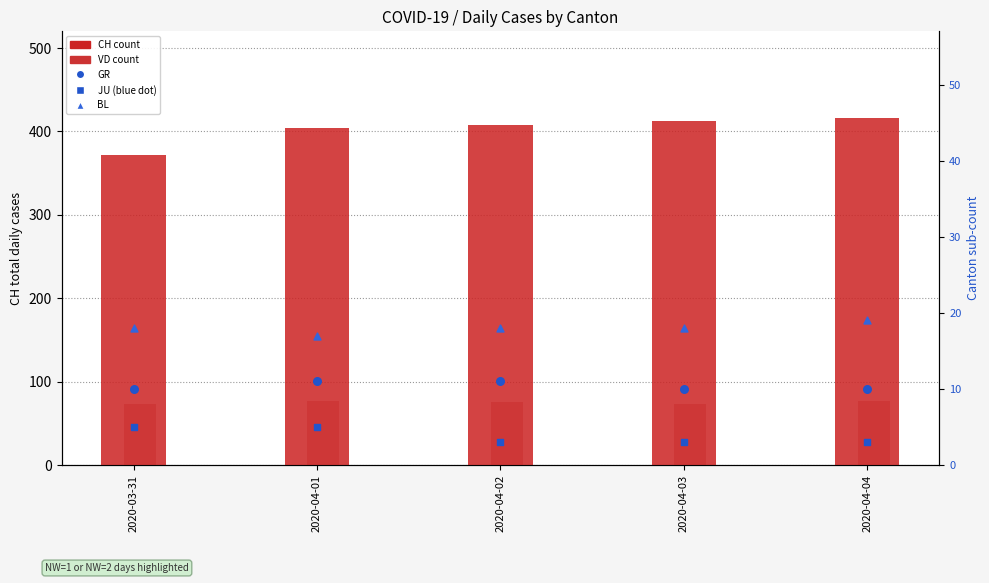

Which series reaches the minimum Y coordinate?

JU